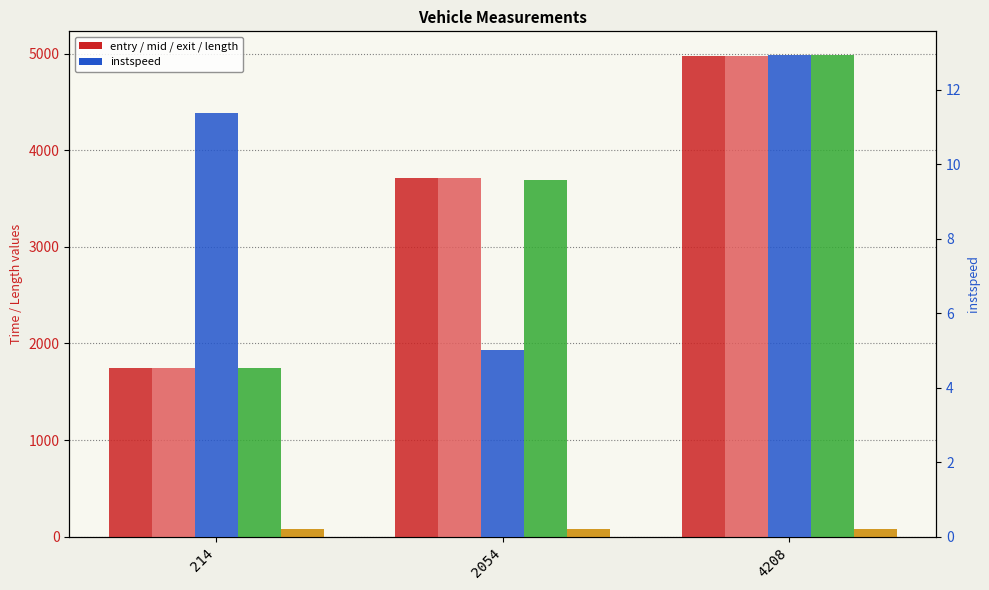

Between 4208 and 214, which is larger?

4208